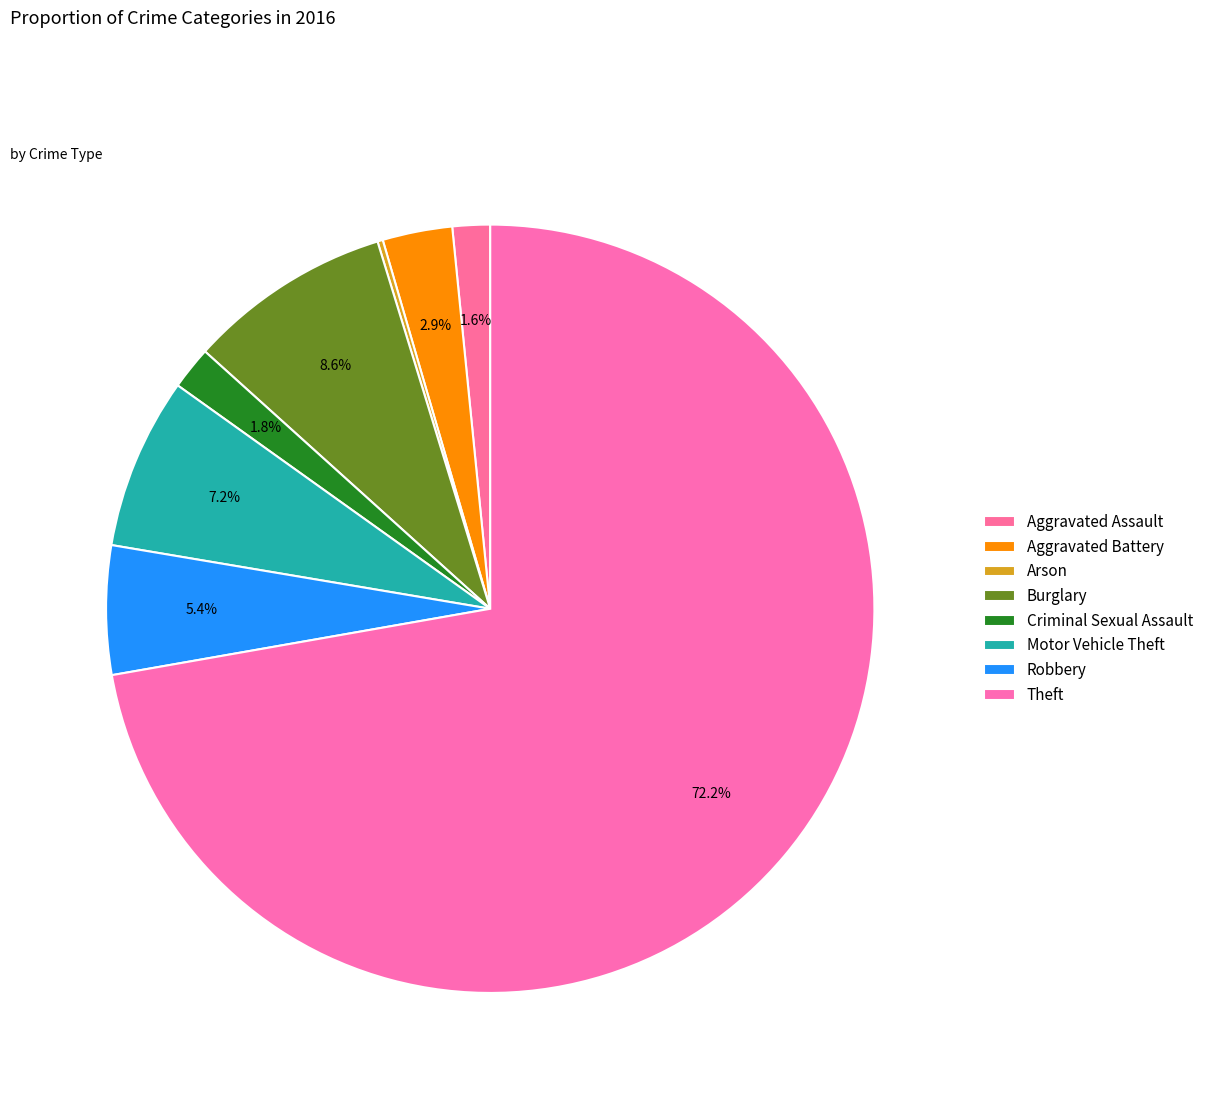

How much of the chart is everything except Theft?

27.8%